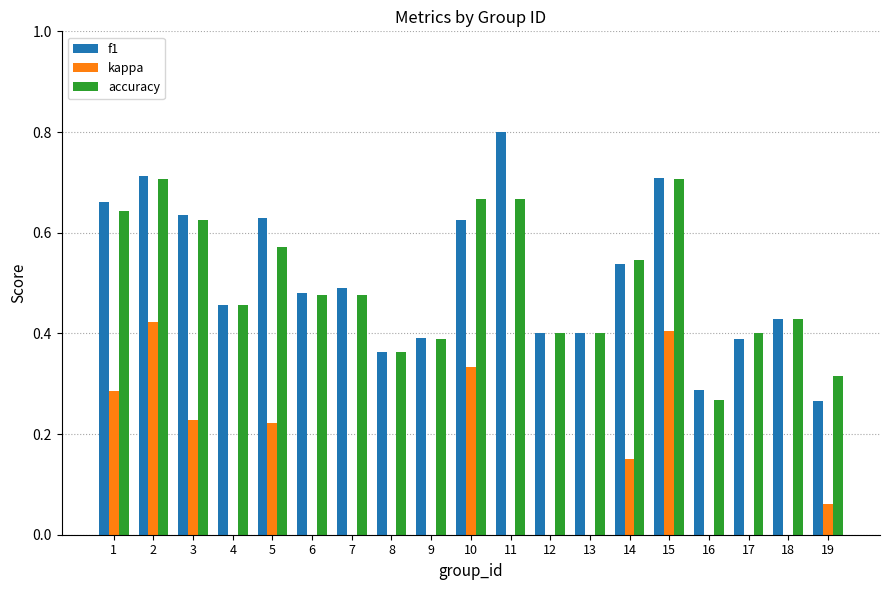

What is the sum of all accuracy values?

9.5